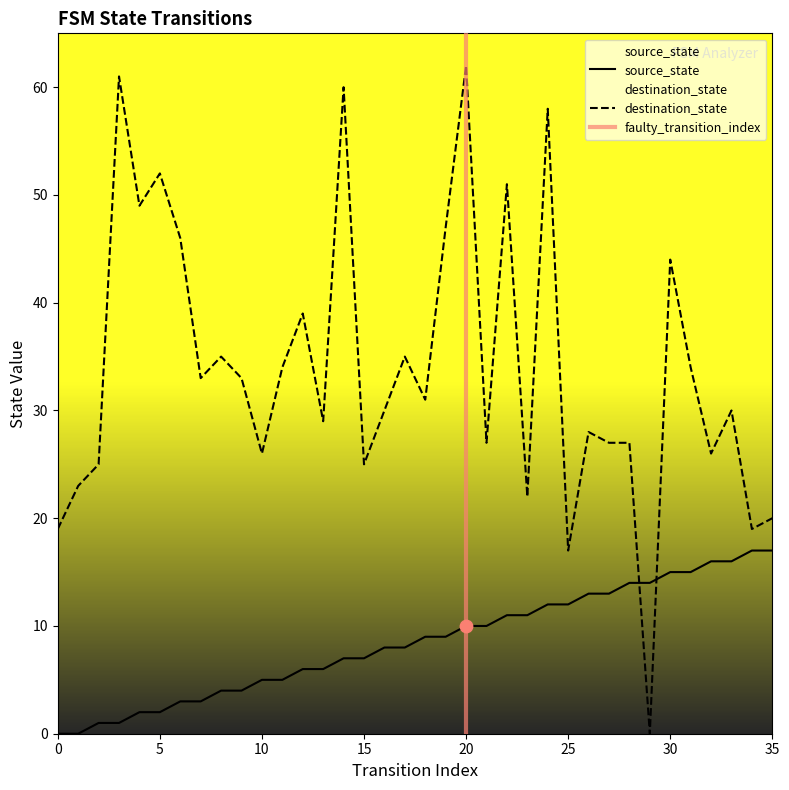

At which category is the sum across all series the highest?

20